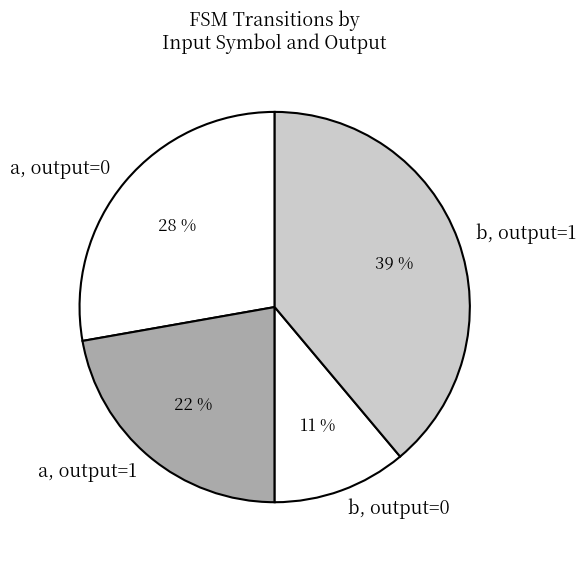

Do b, output=1 and a, output=0 together represent more than half of the pie?

Yes